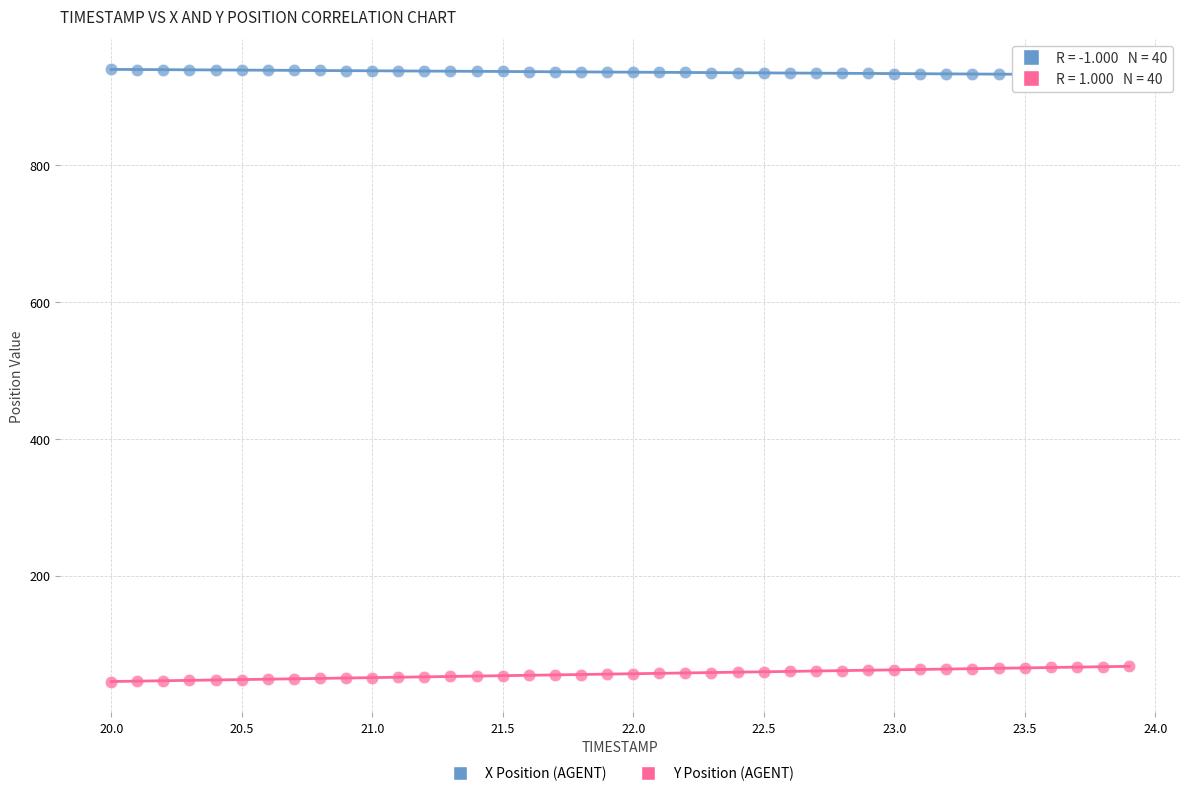

Which series contains the highest Y value?

X Position (AGENT)